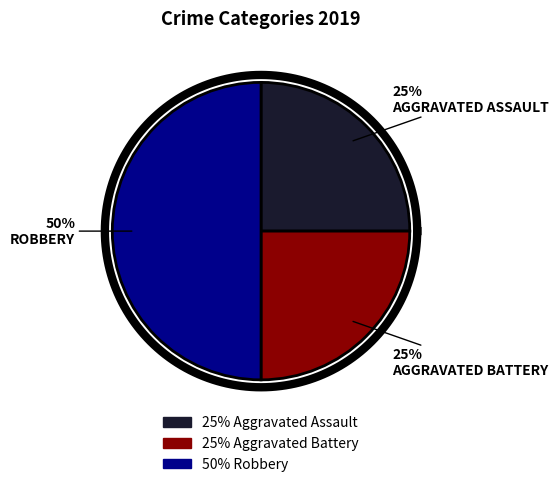

Rank the categories by value from highest to lowest.

Robbery, Aggravated Assault, Aggravated Battery